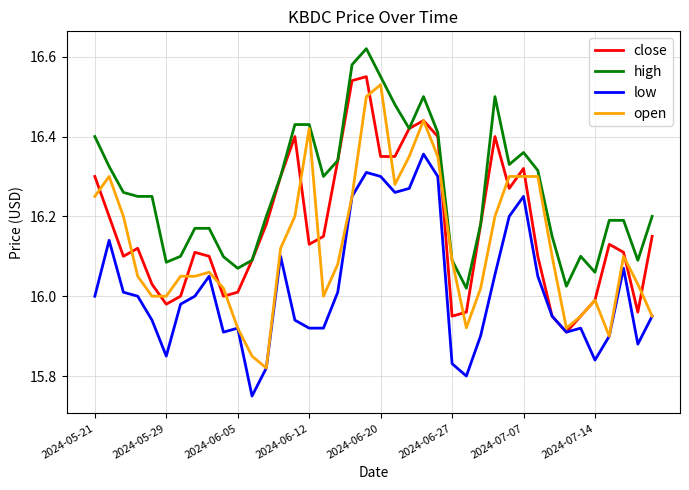

Which series has the widest spread of values?

open